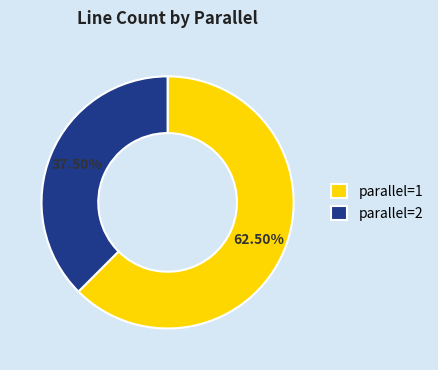

What is the total percentage of parallel=1 and parallel=2?

100.0%